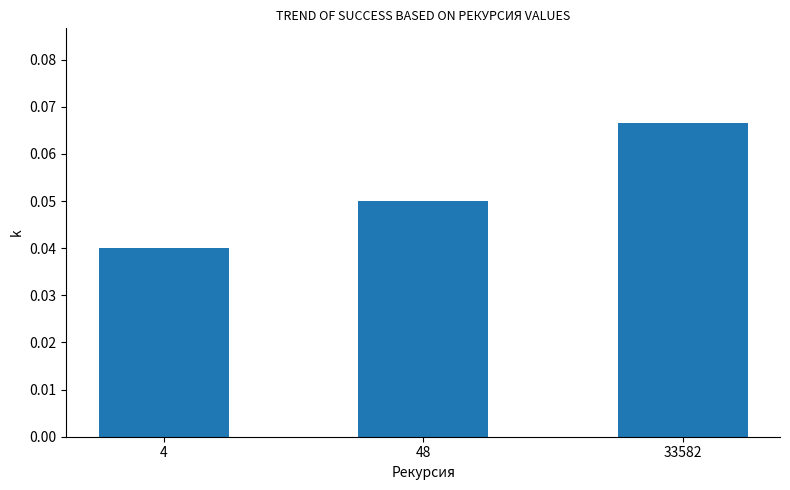

Is it true that the value at 48 is 0.0?

False